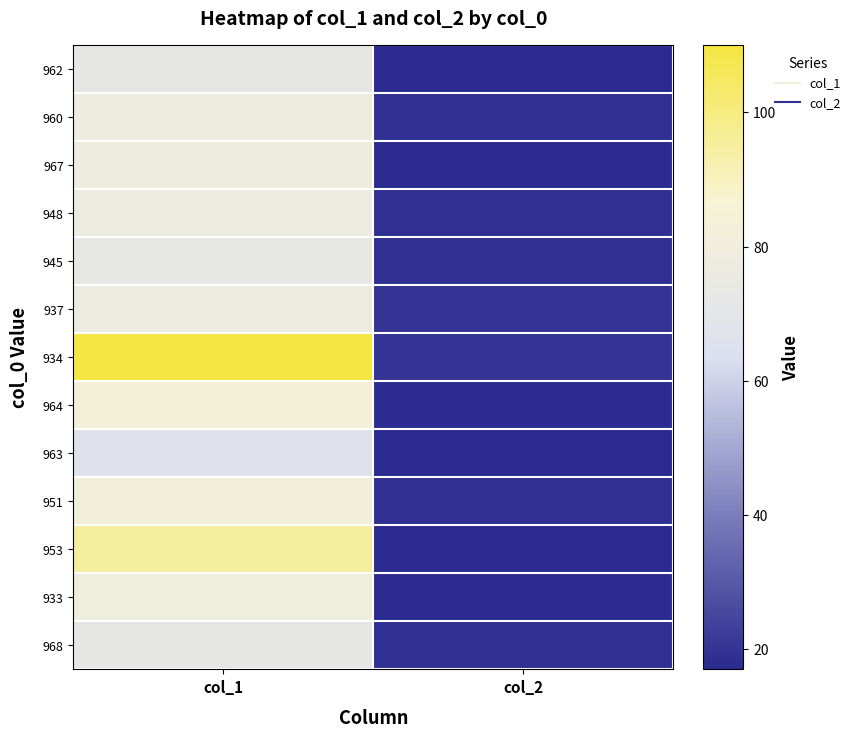

At which category is the sum across all series the highest?

col_1